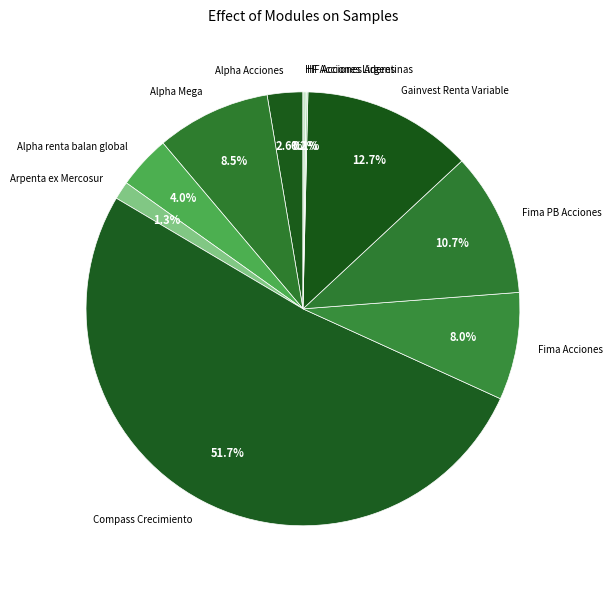

Does any single category account for the majority?

Yes